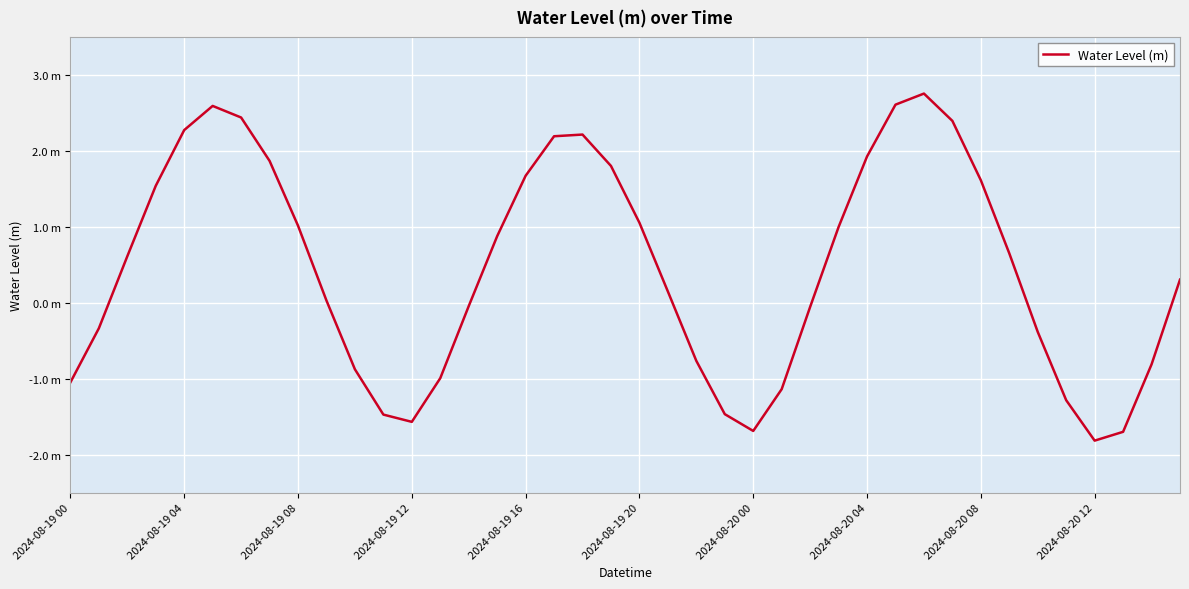

Where is the first local minimum?

2024-08-19 12